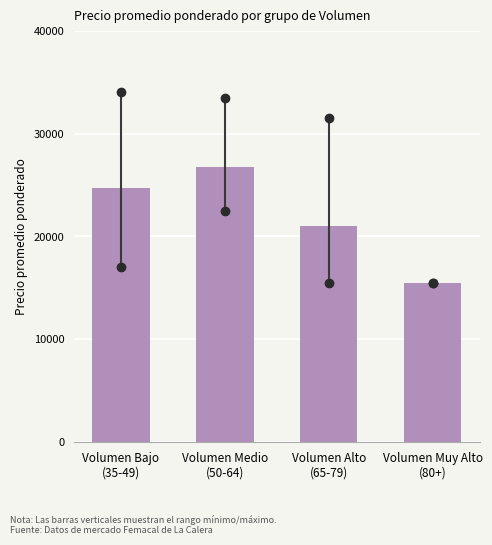

Reading left to right, extract all data points from this chart.

24726.6	26769.0	21023.3	15500.0